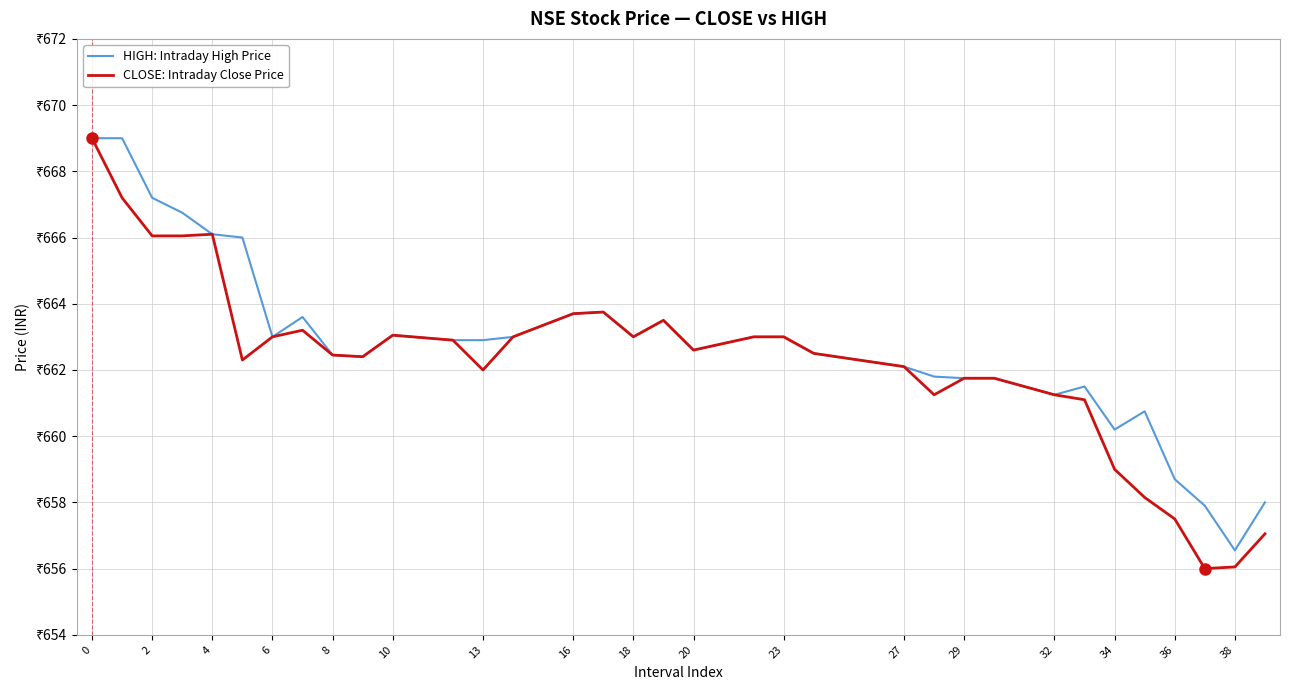

What is the sum of all CLOSE: Intraday Close Price values?

22516.7